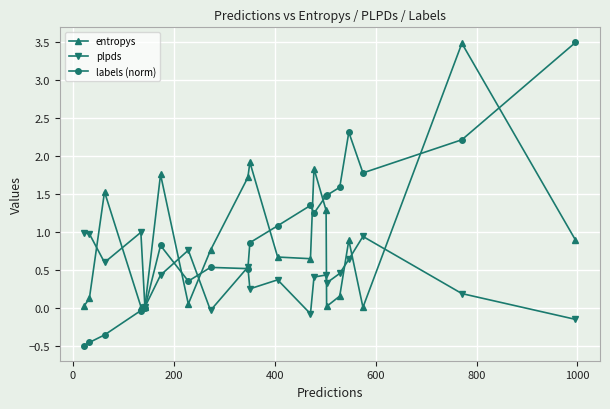

What is the value of the labels (norm) point at the 20th from the left?

3.5